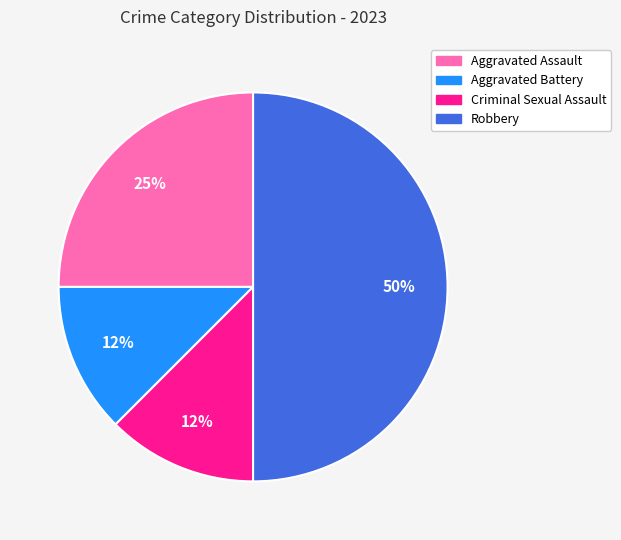

Which category has the biggest portion of the pie?

Robbery